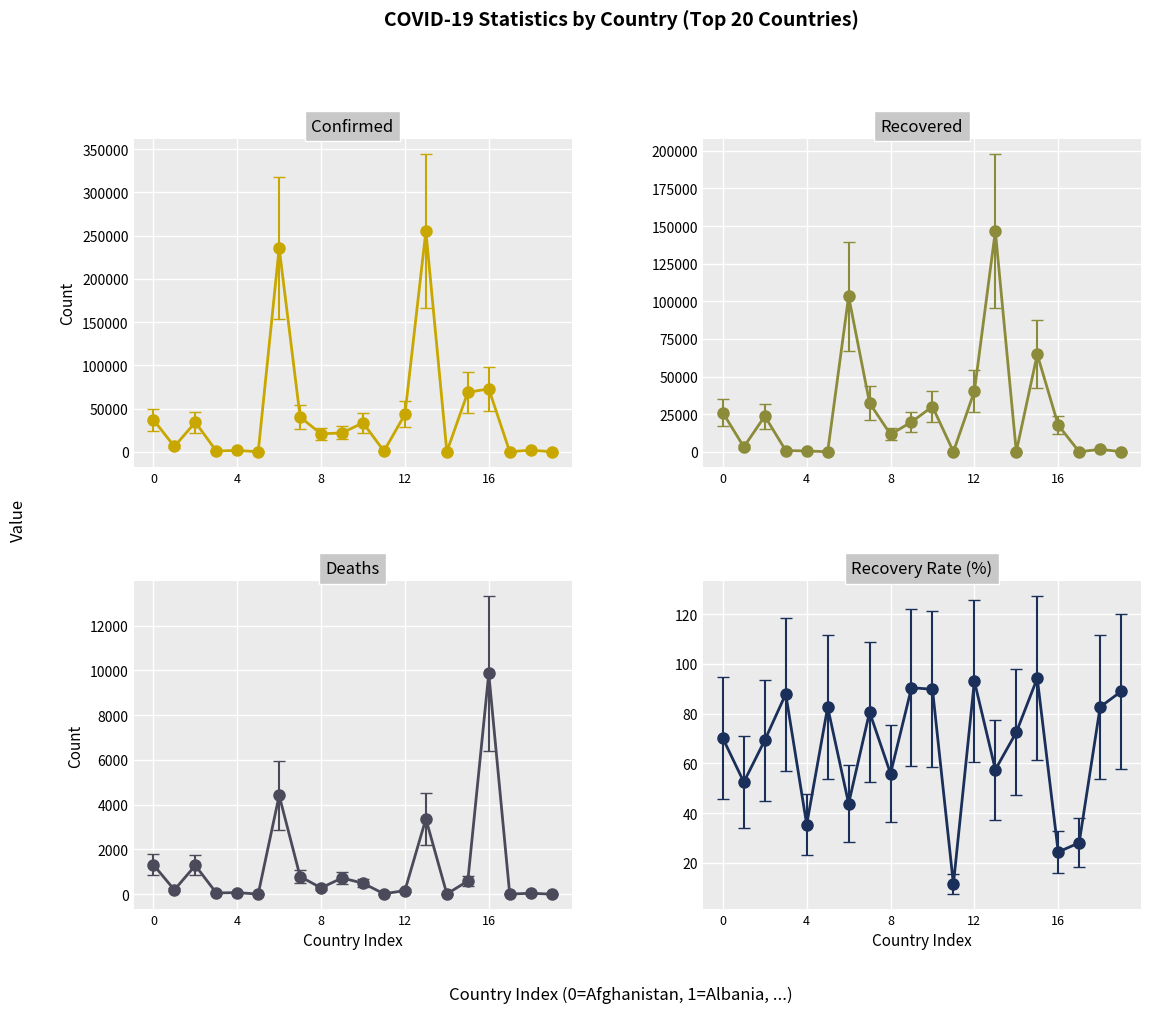

Which has a higher value, Austria or Bahamas?

Austria